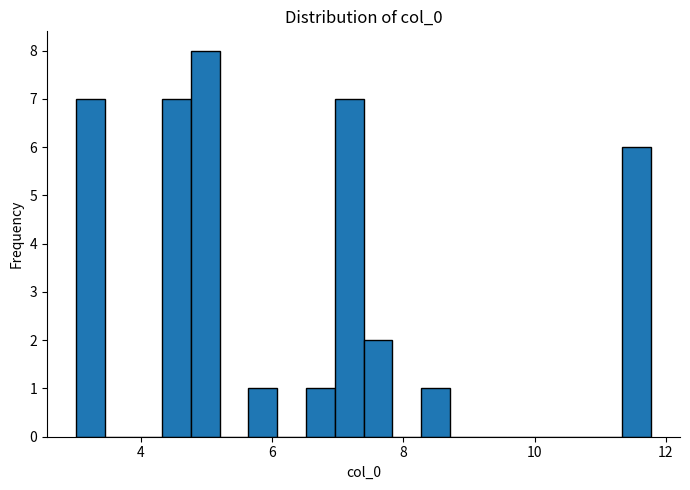

Read against the x-axis, roughly where is the centre of the tallest bar?

5.0